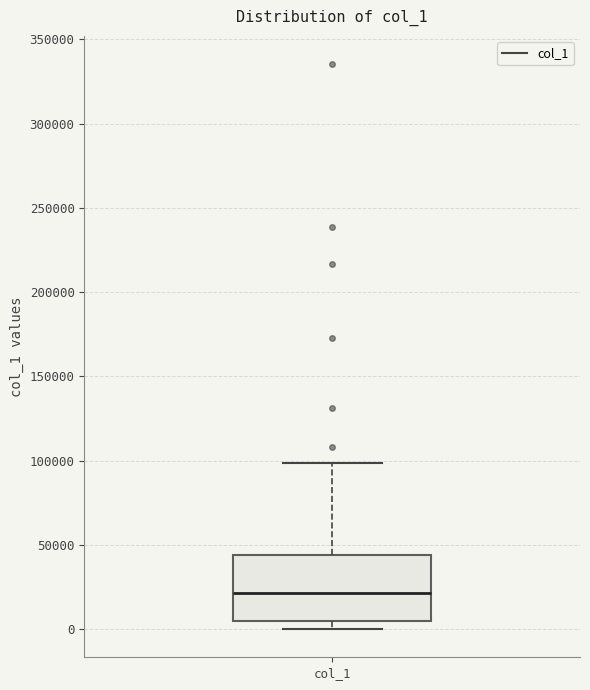

Read this box plot against the y-axis: the position of the median line, the range covered by the box, and the ends of both whiskers. The values are not printed on the chart, so give them approximately, as read against the axis.

median 20000, box 5000 to 45000, whiskers 0 to 100000